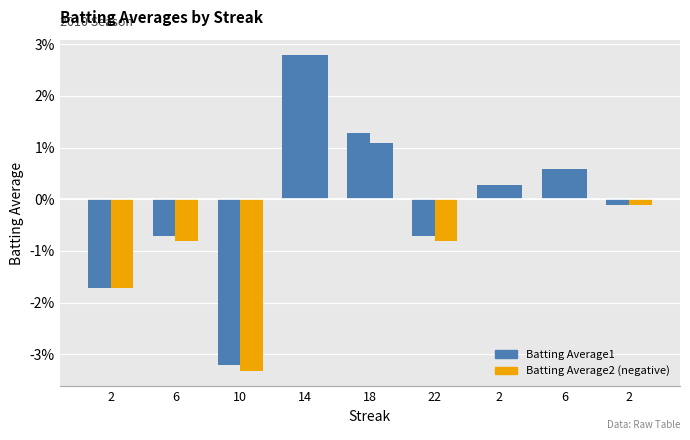

Does the chart contain any negative values?

Yes